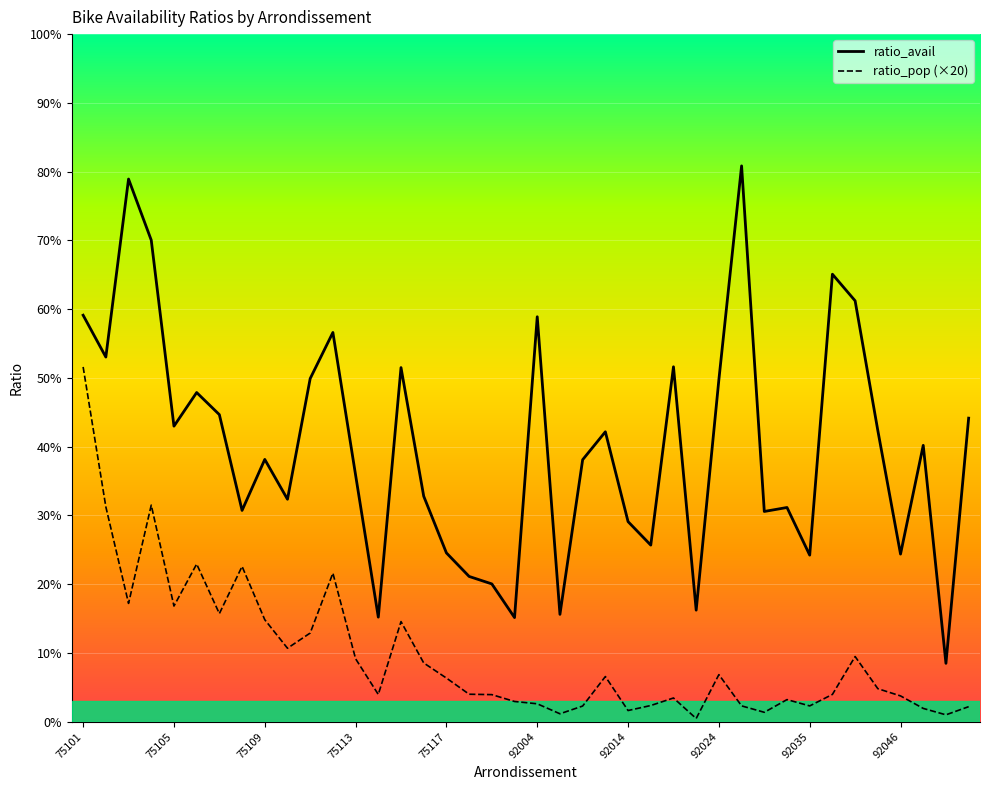

What are all the series names shown in the legend?

ratio_avail, ratio_pop (×20)